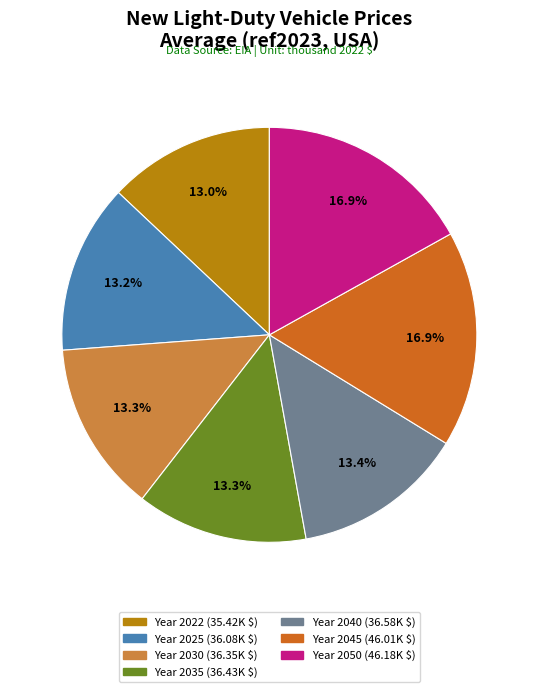

Is there a majority slice in this chart?

No